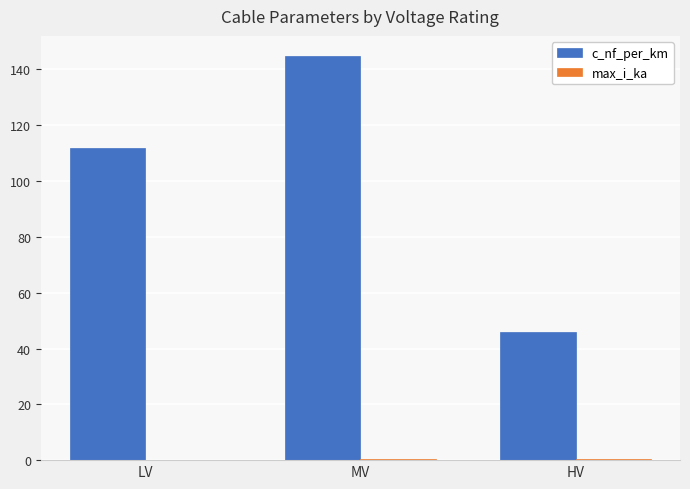

Which series has the largest total across all categories?

c_nf_per_km